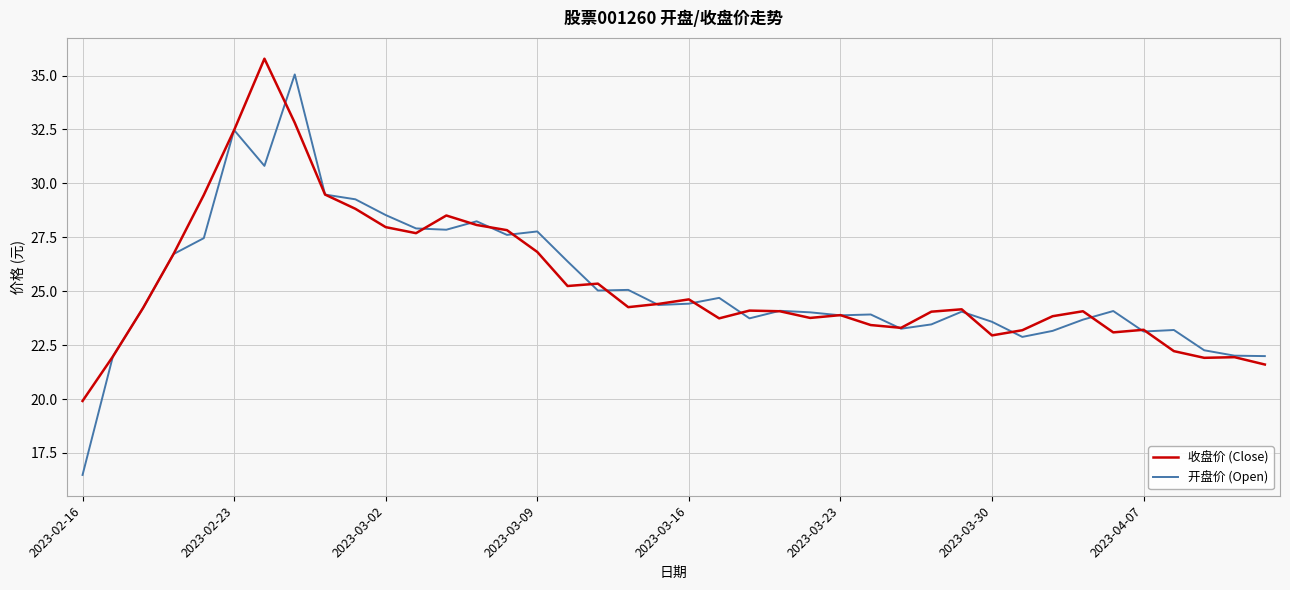

What is the maximum value for 收盘价 (Close)?

35.8